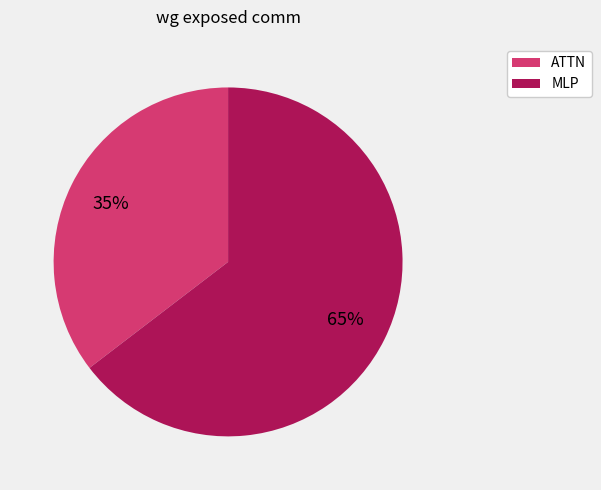

Does any single category account for the majority?

Yes